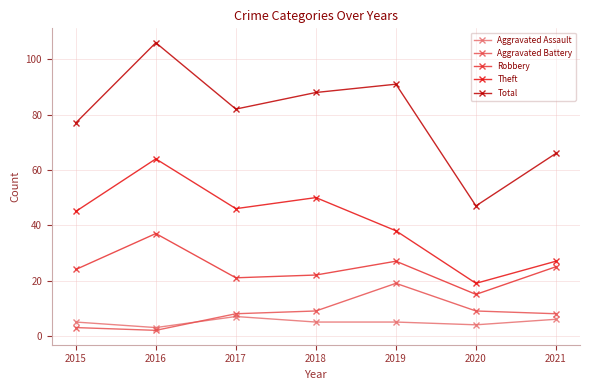

True or false: Theft and Aggravated Assault cross at least once.

False